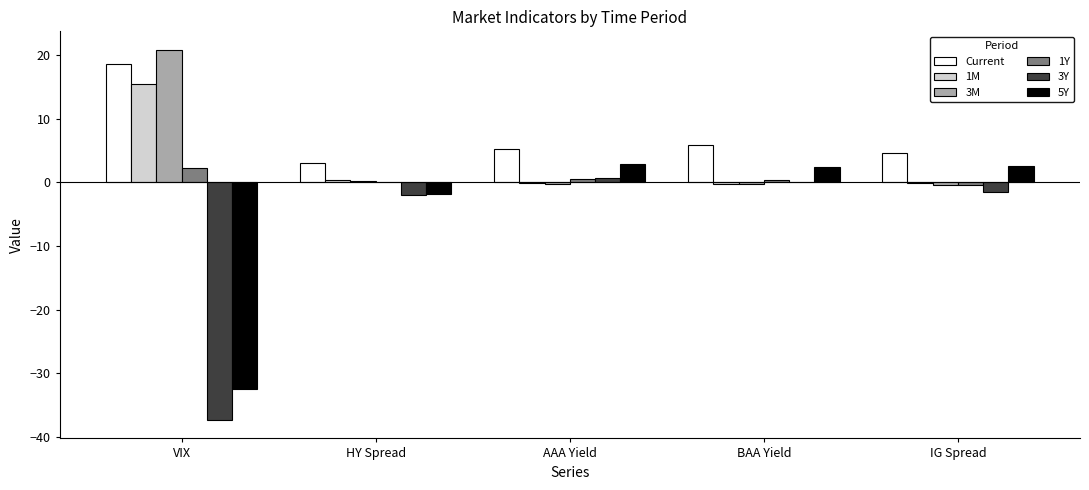

At which category does the chart reach its peak across all series?

VIX